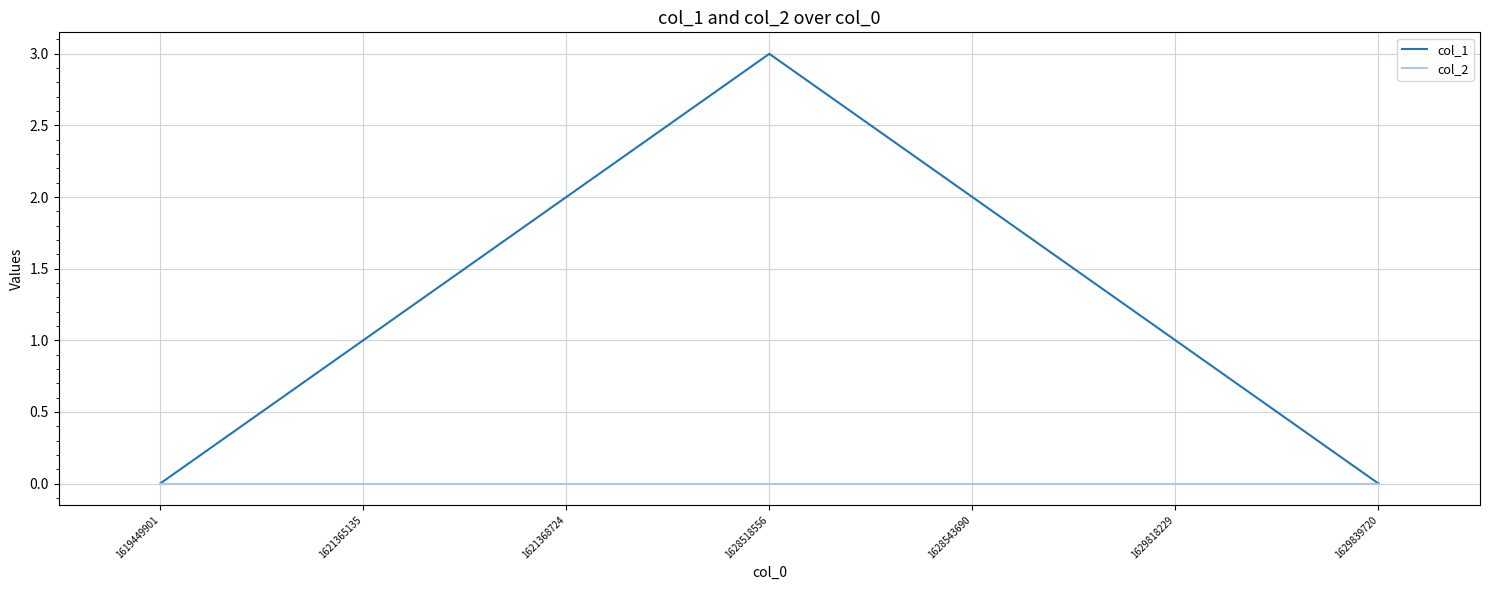

Which series has the largest total across all categories?

col_1